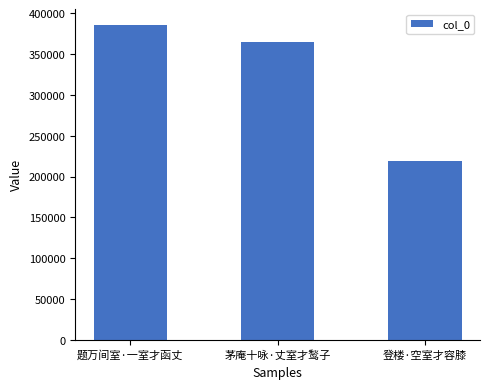

What is the minimum value shown in the chart?

219285